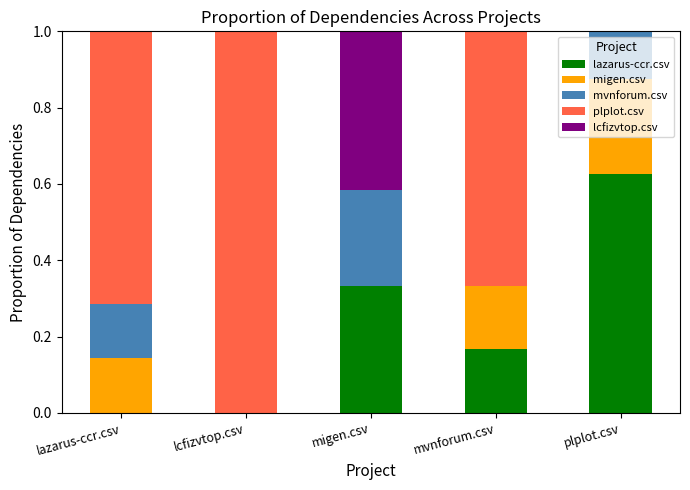

What is the total value across all series at lazarus-ccr.csv?

1.0